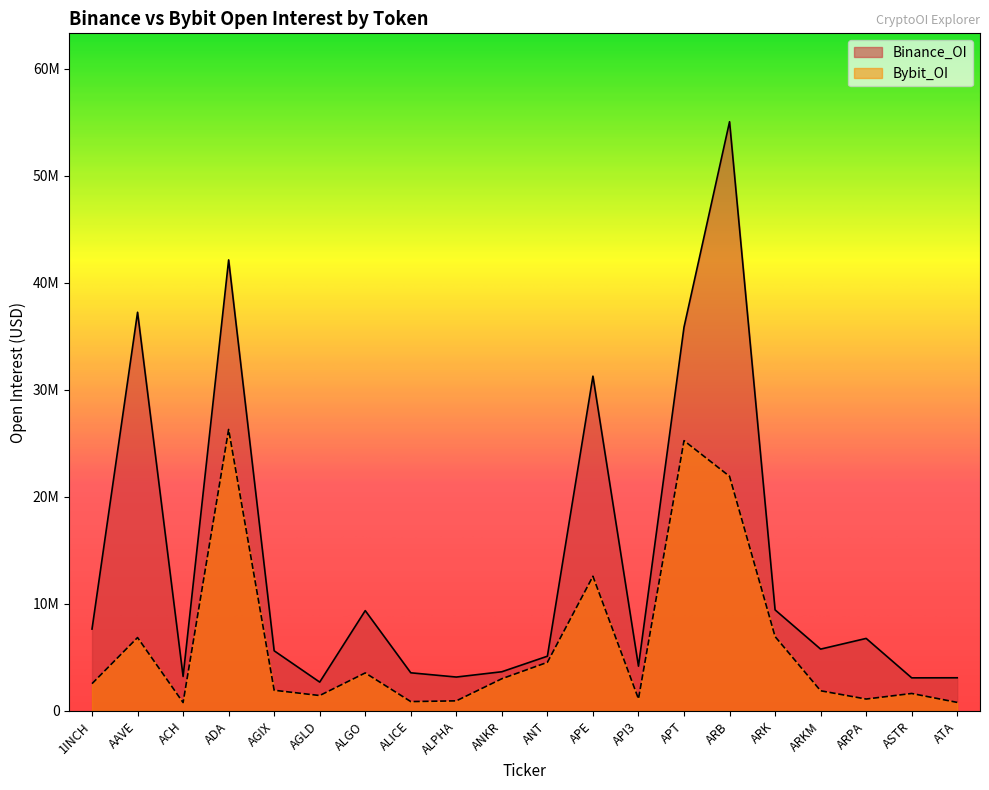

Between ALPHA and ARB, which series saw the biggest shift?

Binance_OI